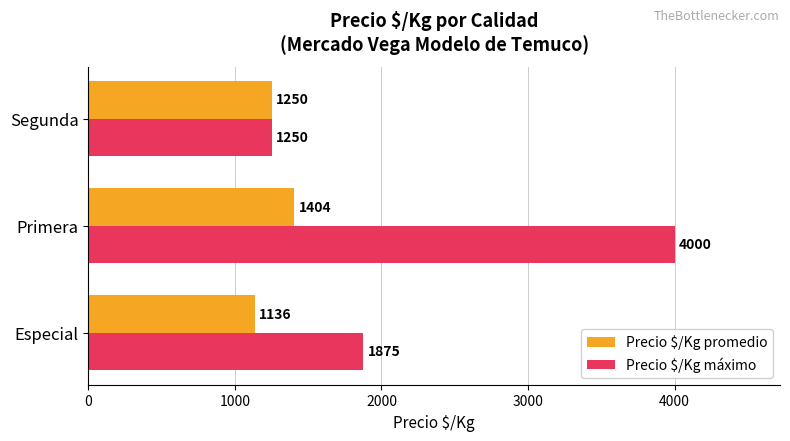

Is it true that Precio $/Kg promedio equals 803.8 at Segunda?

False